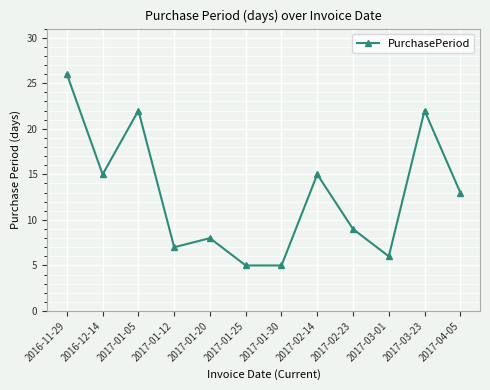

Where is the first local minimum?

2016-12-14